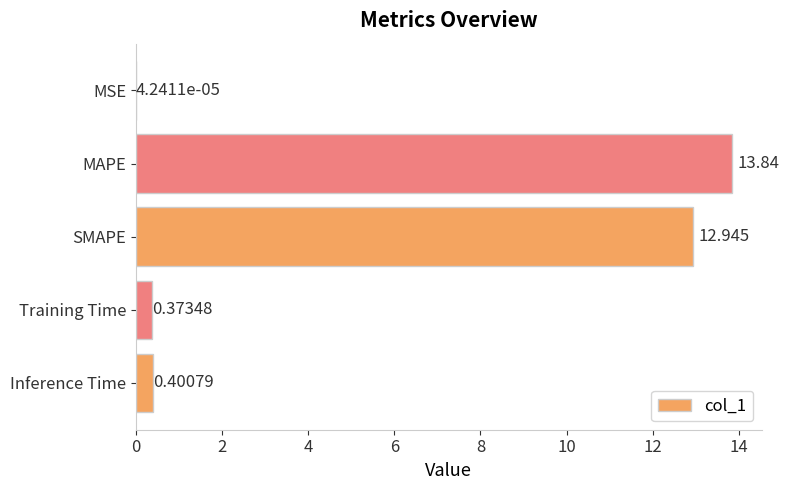

Where is the data nearest to the value 6?

Inference Time